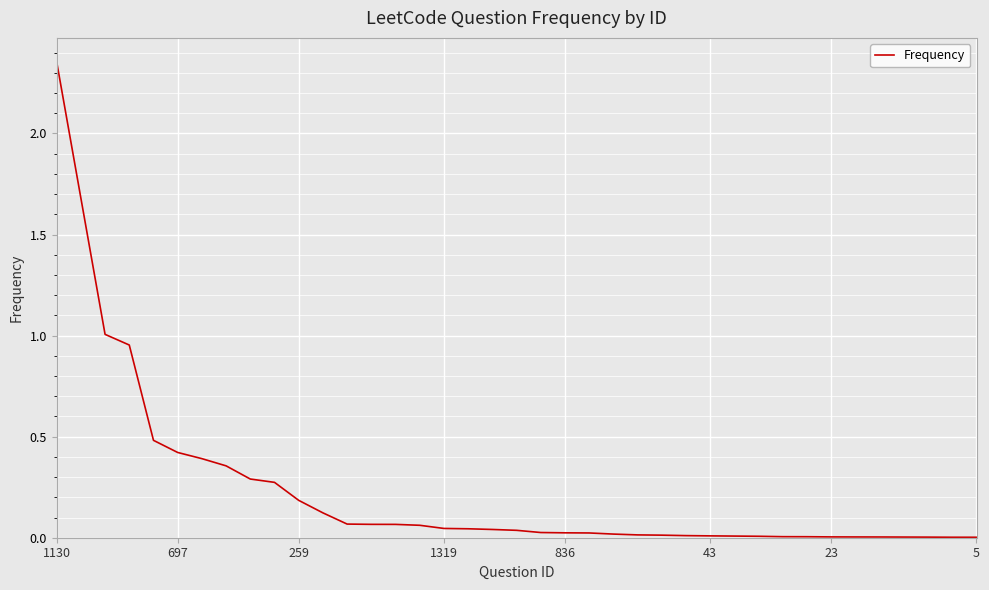

True or false: there are more than 2 points higher than both neighbors.

False